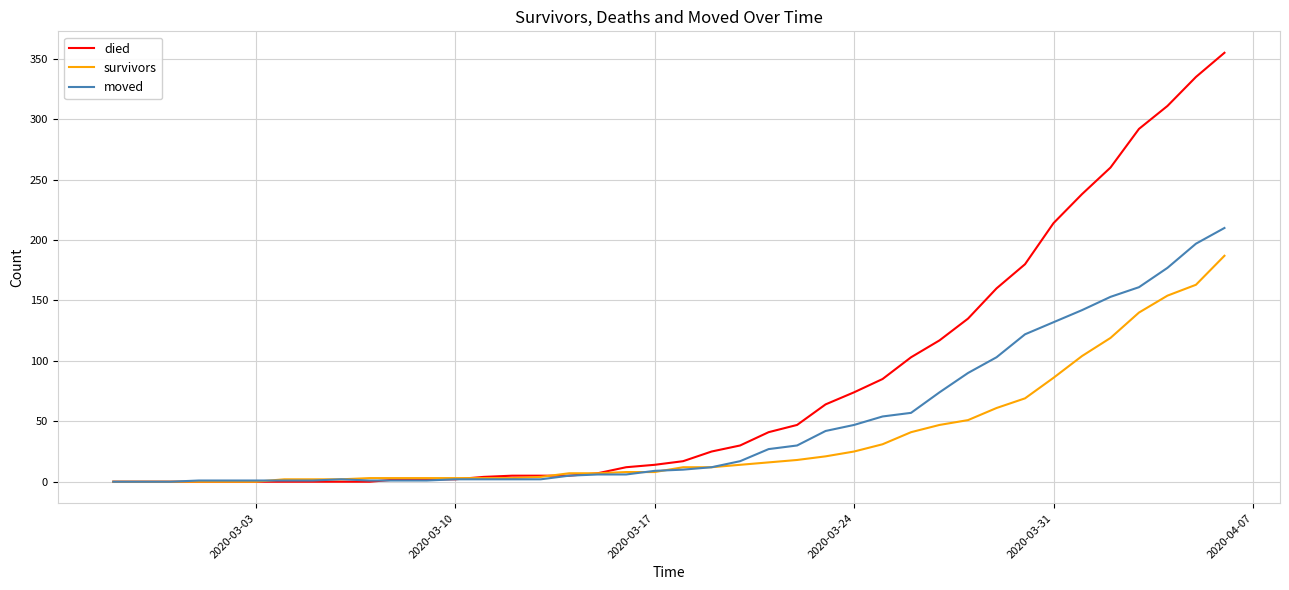

What is the greatest value displayed?

355